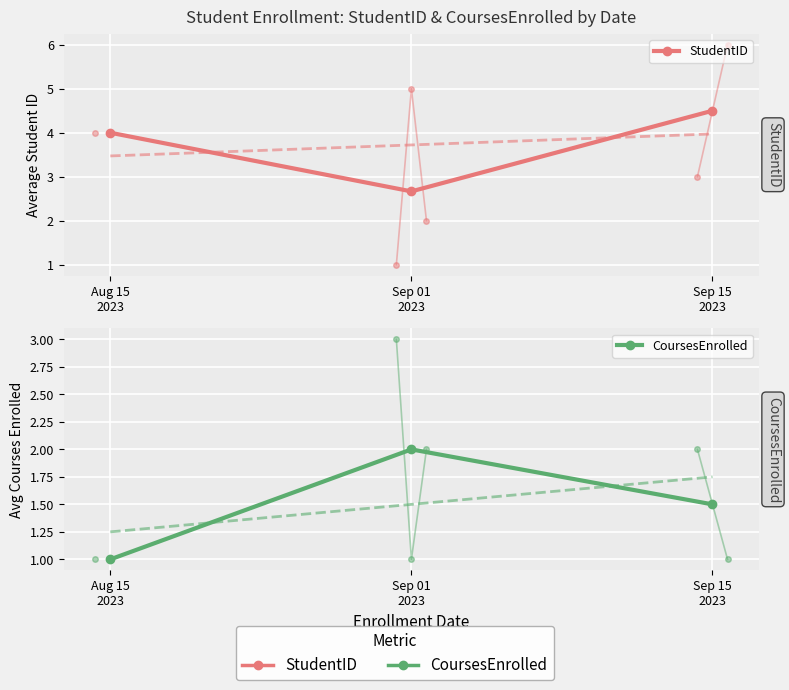

What is the label of the 3rd point from the right?

Aug 15
2023